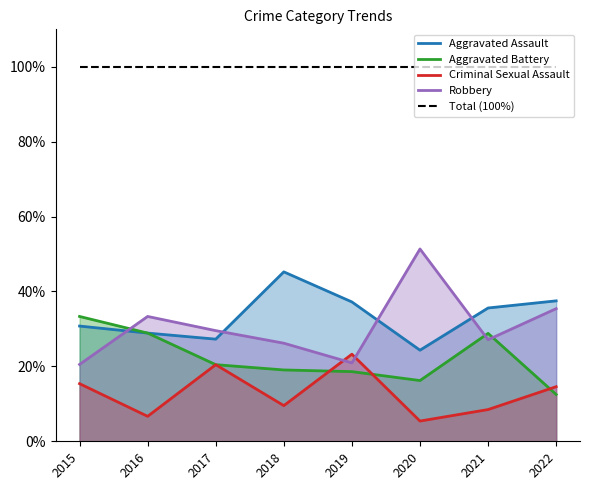

Reading left to right, what are all the values shown in this chart?

Aggravated Assault: 2015=30.8	2016=28.9	2017=27.3	2018=45.2	2019=37.2	2020=24.3	2021=35.6	2022=37.5
Aggravated Battery: 2015=33.3	2016=28.9	2017=20.5	2018=19.0	2019=18.6	2020=16.2	2021=28.8	2022=12.5
Criminal Sexual Assault: 2015=15.4	2016=6.7	2017=20.5	2018=9.5	2019=23.3	2020=5.4	2021=8.5	2022=14.6
Robbery: 2015=20.5	2016=33.3	2017=29.5	2018=26.2	2019=20.9	2020=51.4	2021=27.1	2022=35.4
Total (100%): 2015=100.0	2016=100.0	2017=100.0	2018=100.0	2019=100.0	2020=100.0	2021=100.0	2022=100.0